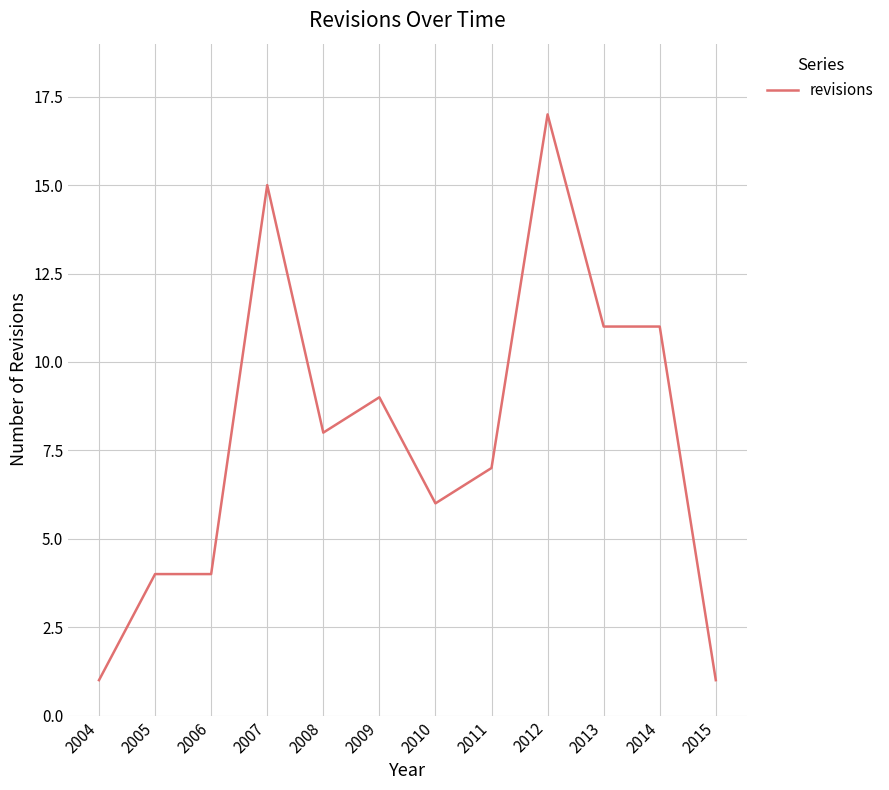

Count the values in the range 4 to 11.

8